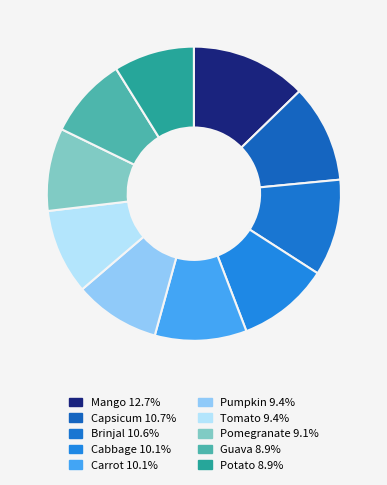

Which slice is the smallest?

Potato